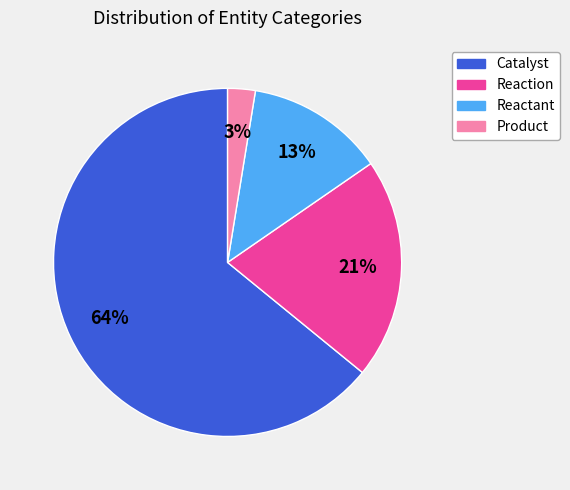

Count the number of slices in the pie.

4